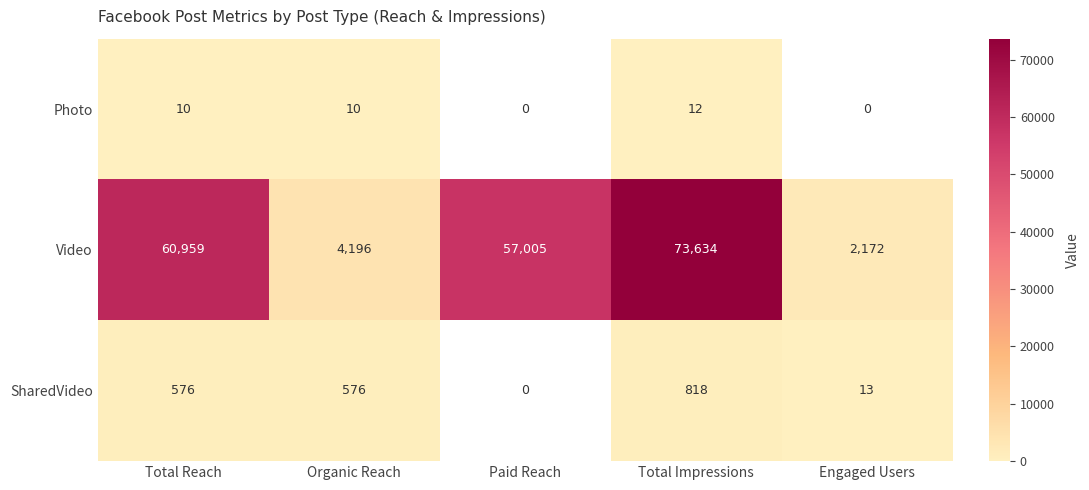

Which category has the lowest value in the Video series?

Engaged Users